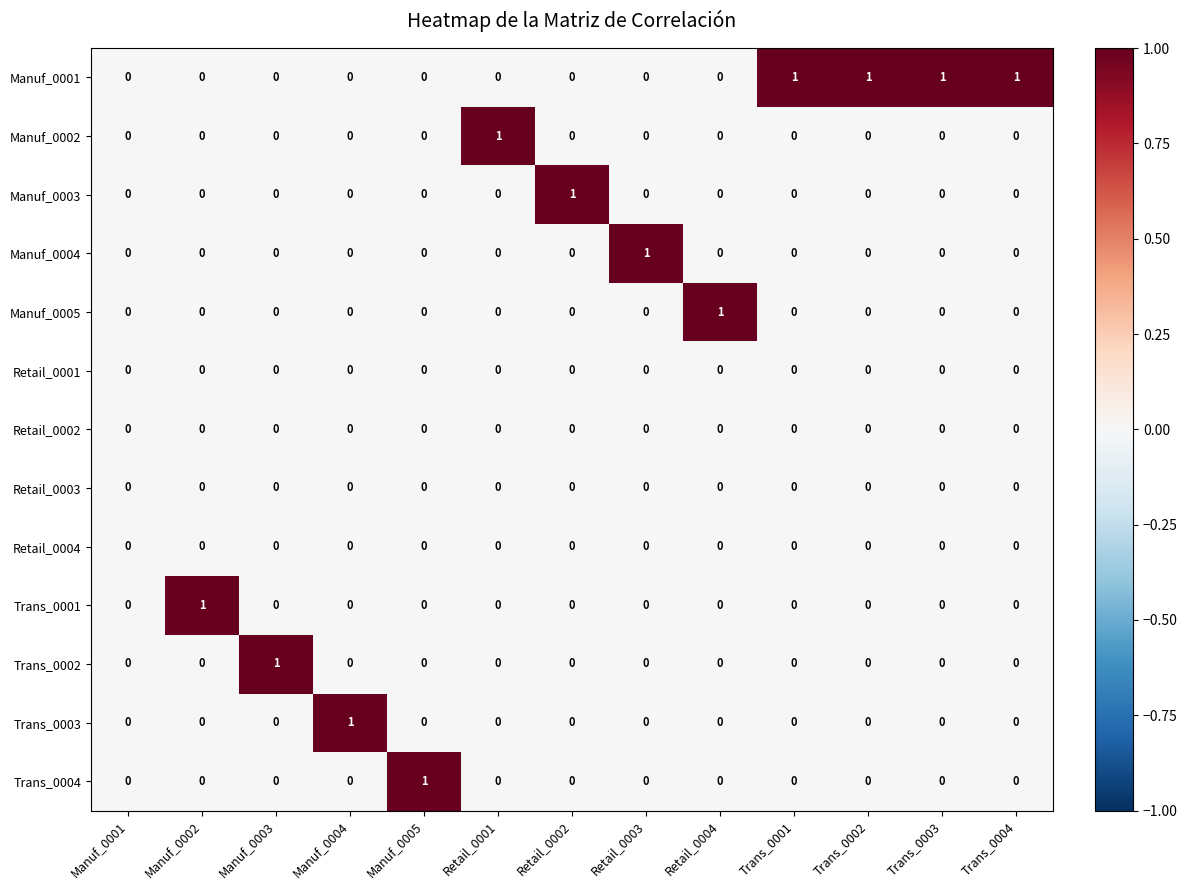

Which series has the largest total across all categories?

Manuf_0001